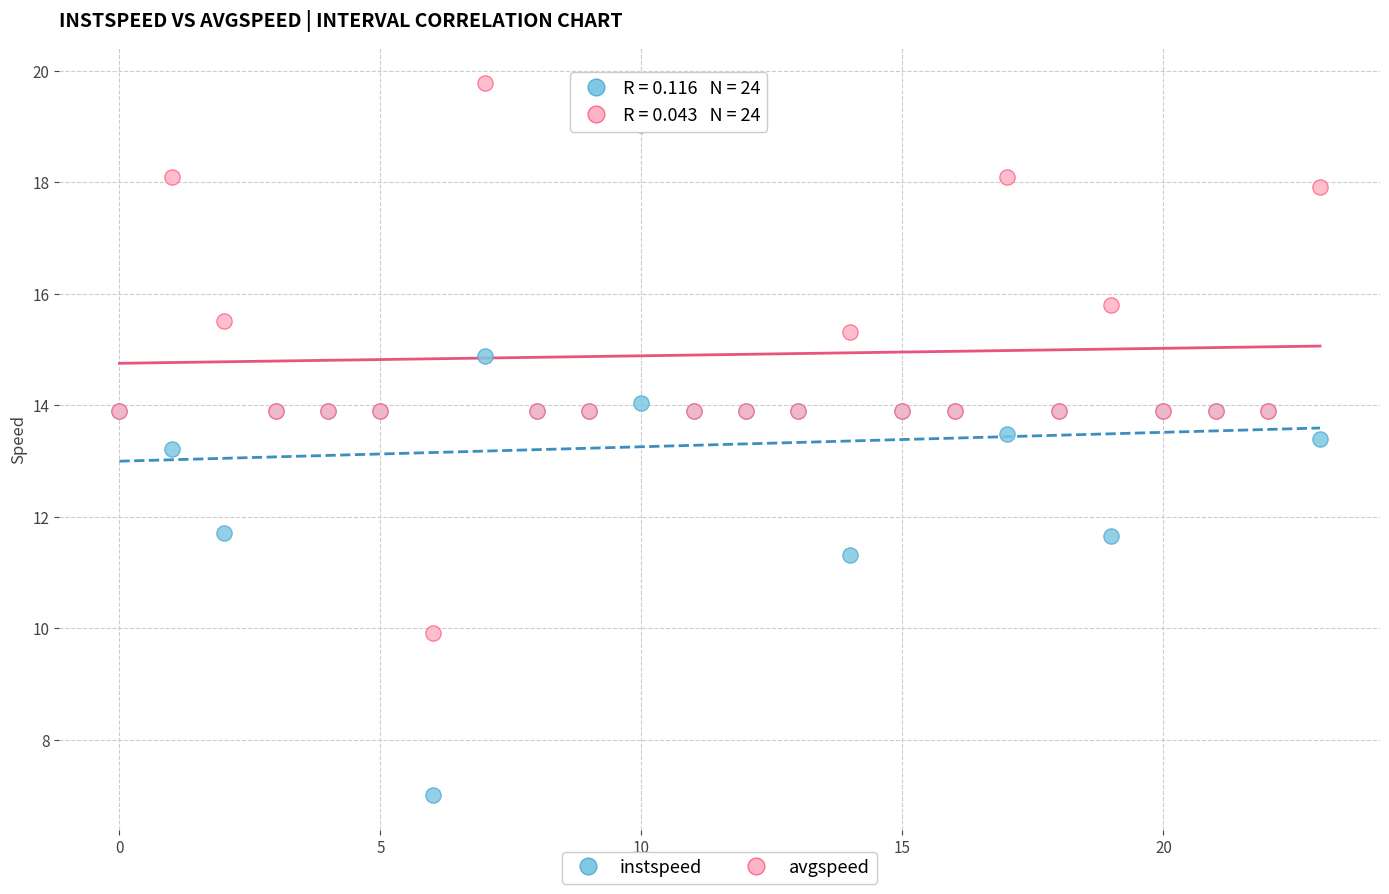

Which series has the largest Y range (max minus min)?

avgspeed